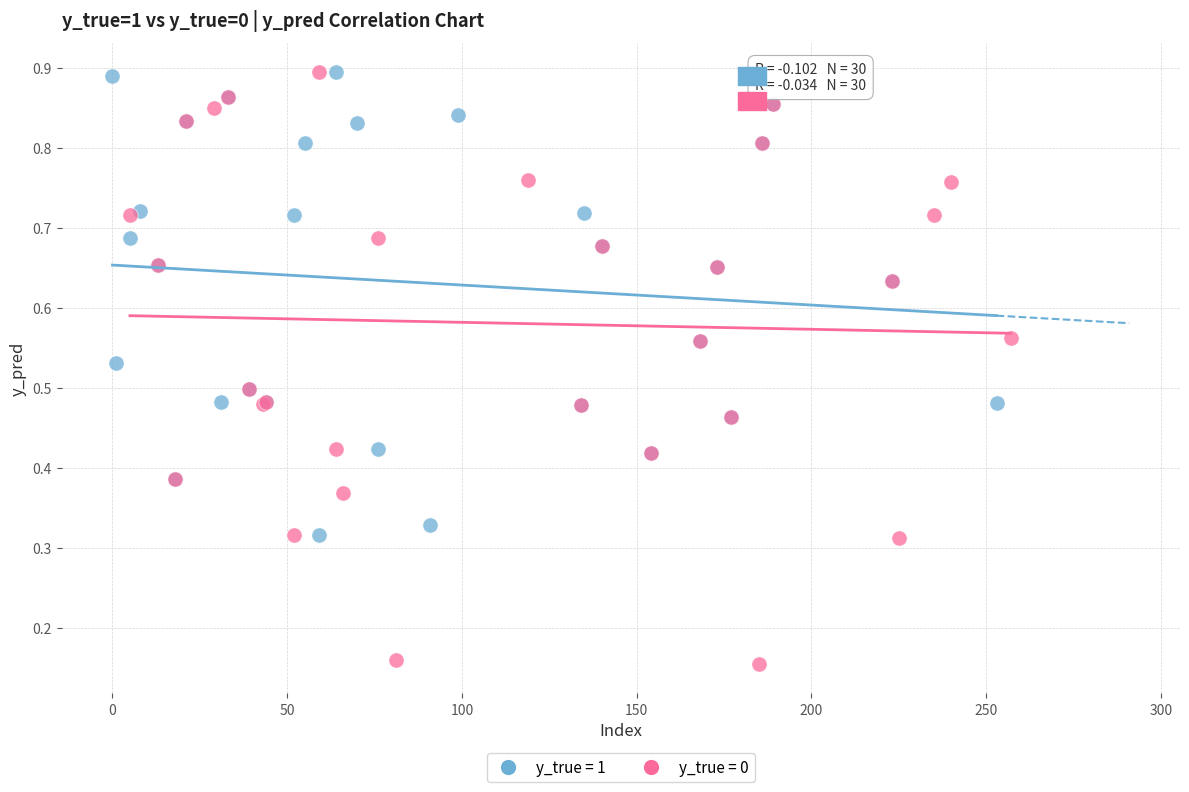

Which series has the largest Y range (max minus min)?

y_true = 0